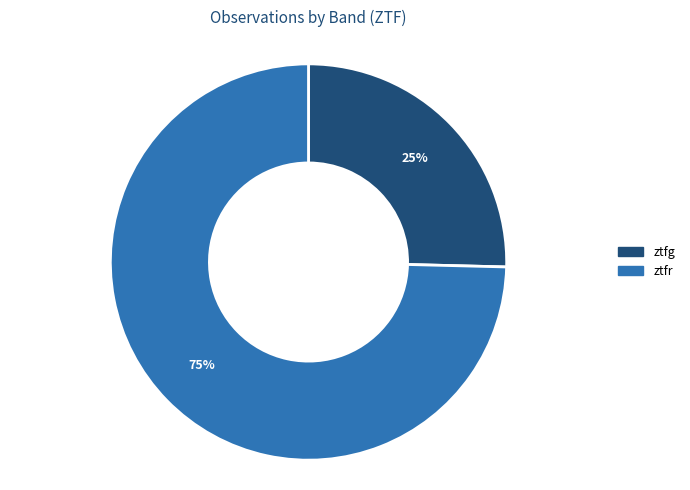

Count the number of slices in the pie.

2